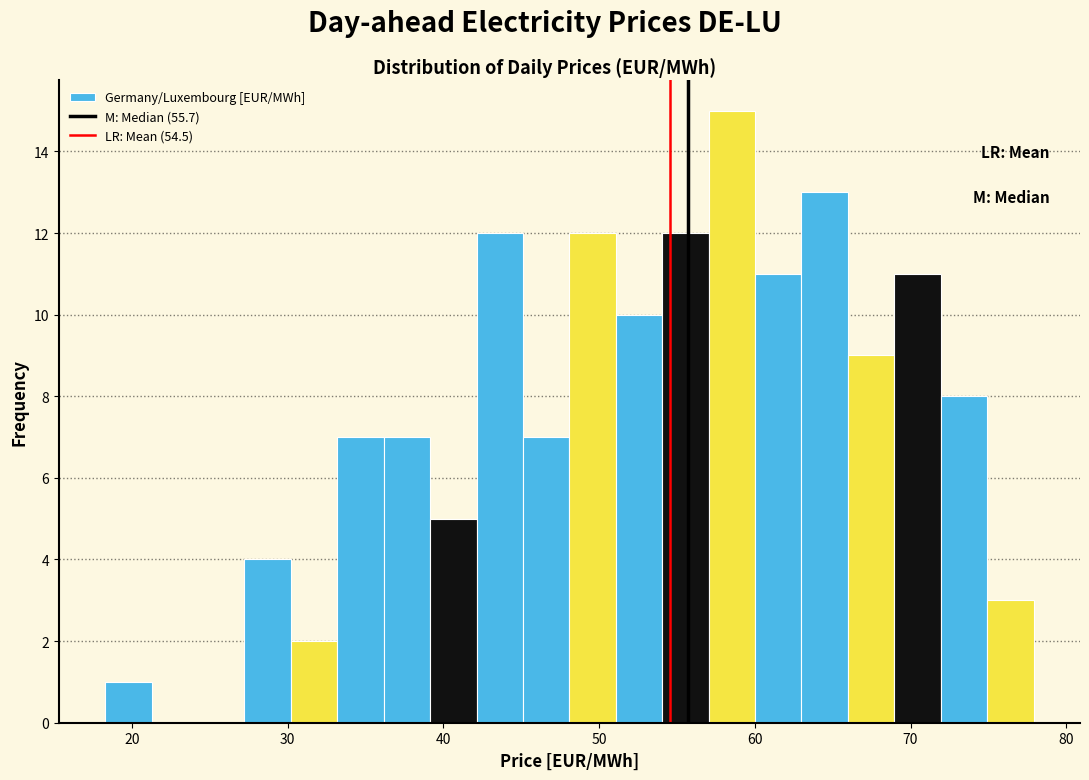

Read against the x-axis, roughly where is the centre of the tallest bar?

59